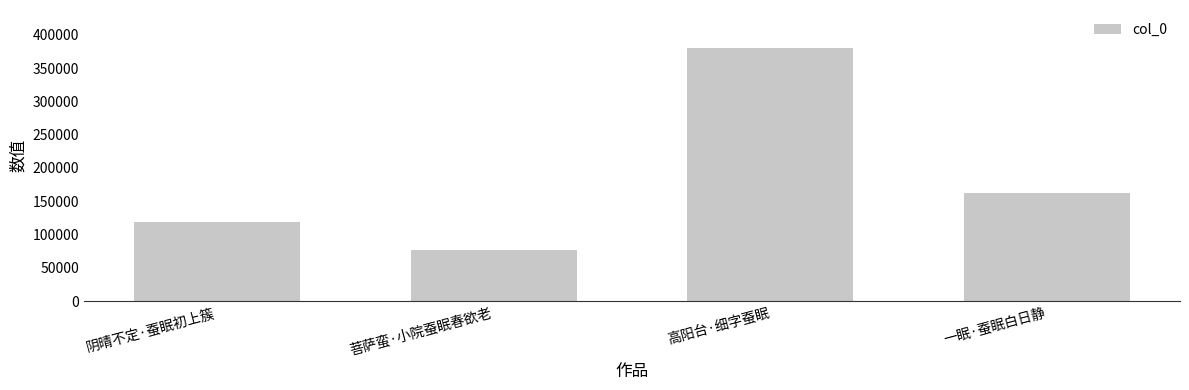

List the labels in order of value, largest first.

高阳台·细字蚕眠, 一眠·蚕眠白日静, 阴晴不定·蚕眠初上簇, 菩萨蛮·小院蚕眠春欲老